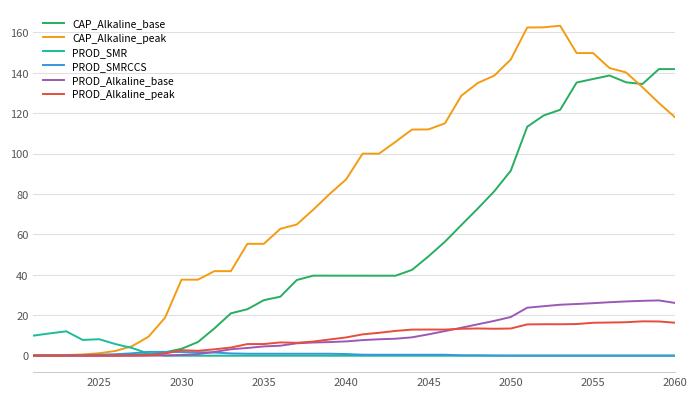

Which series has the largest range (max minus min)?

CAP_Alkaline_peak